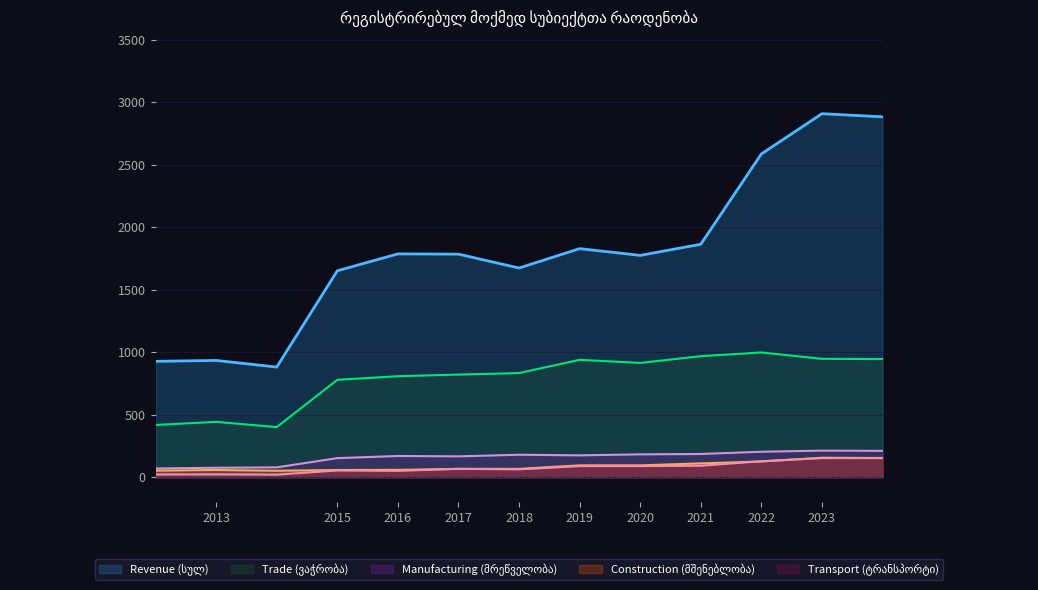

True or false: სულ (2023) and სულ (2019) intersect in this chart.

False